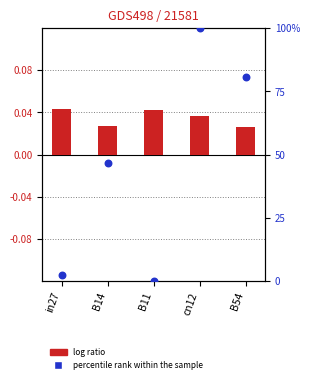

What is the total value across all series at B14?

46.6